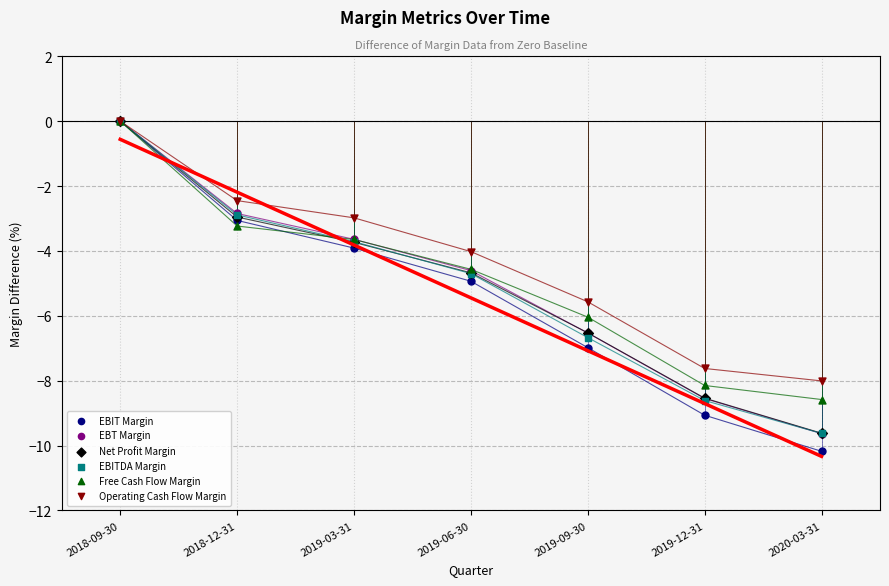

Which series reaches the minimum Y coordinate?

EBIT Margin